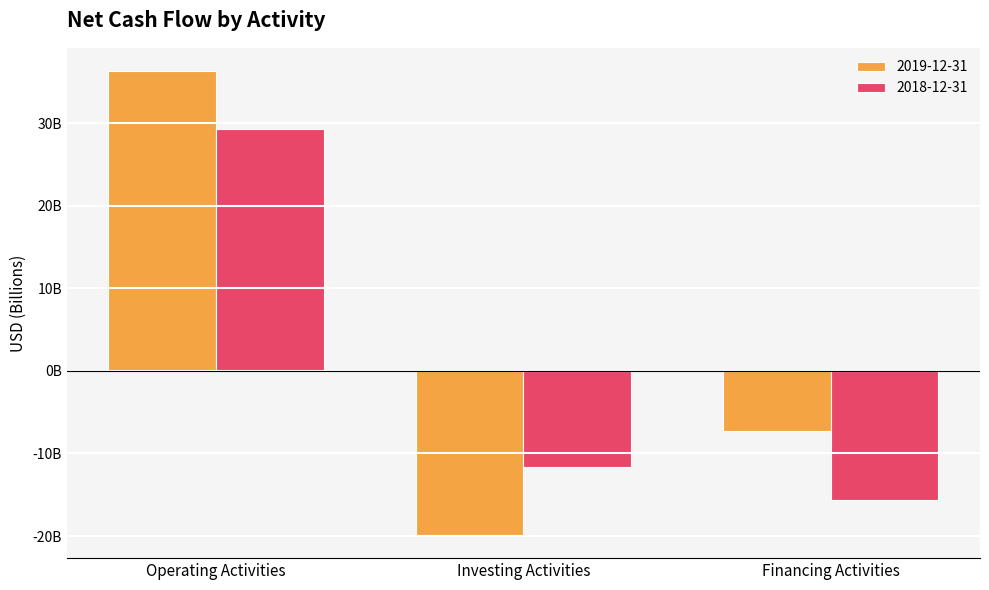

What is the maximum value shown in the chart?

36314000000